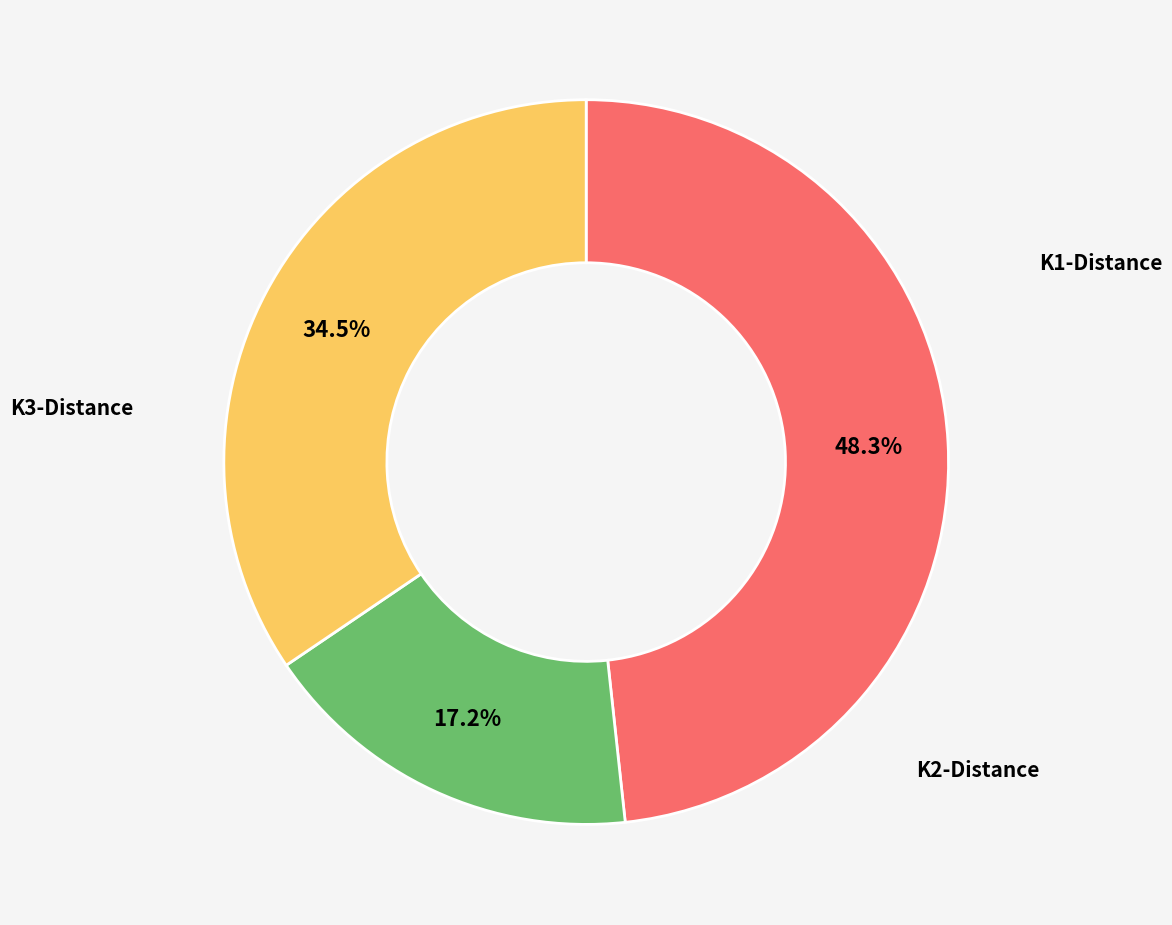

Is there any slice that represents more than half of the pie?

No